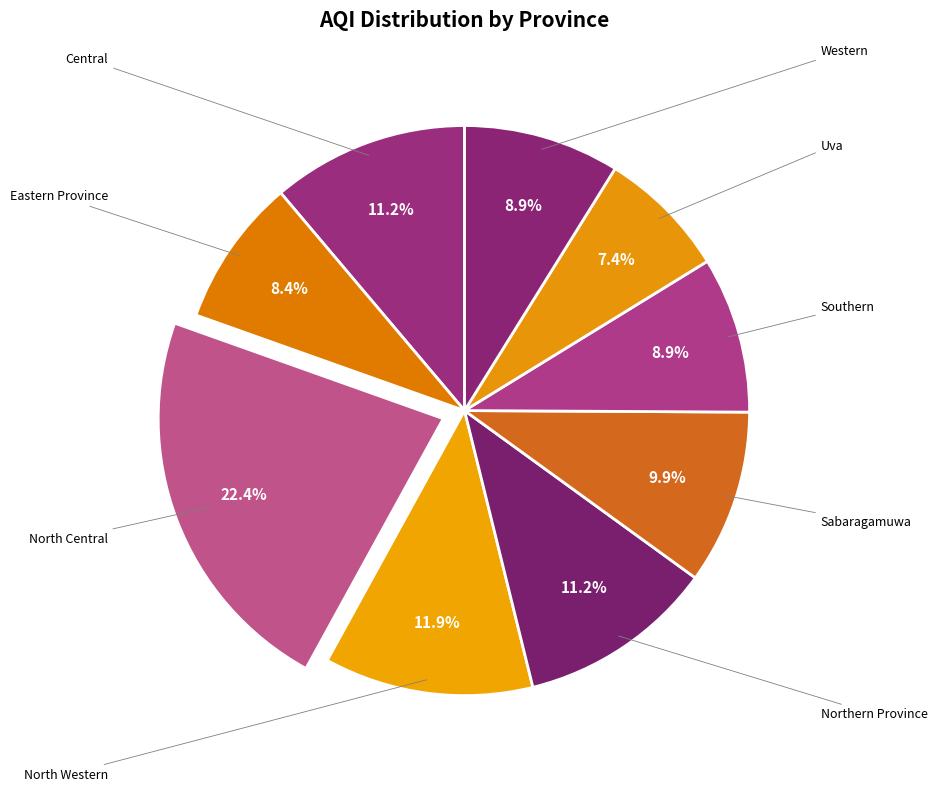

Which category has the smallest portion of the pie?

Uva